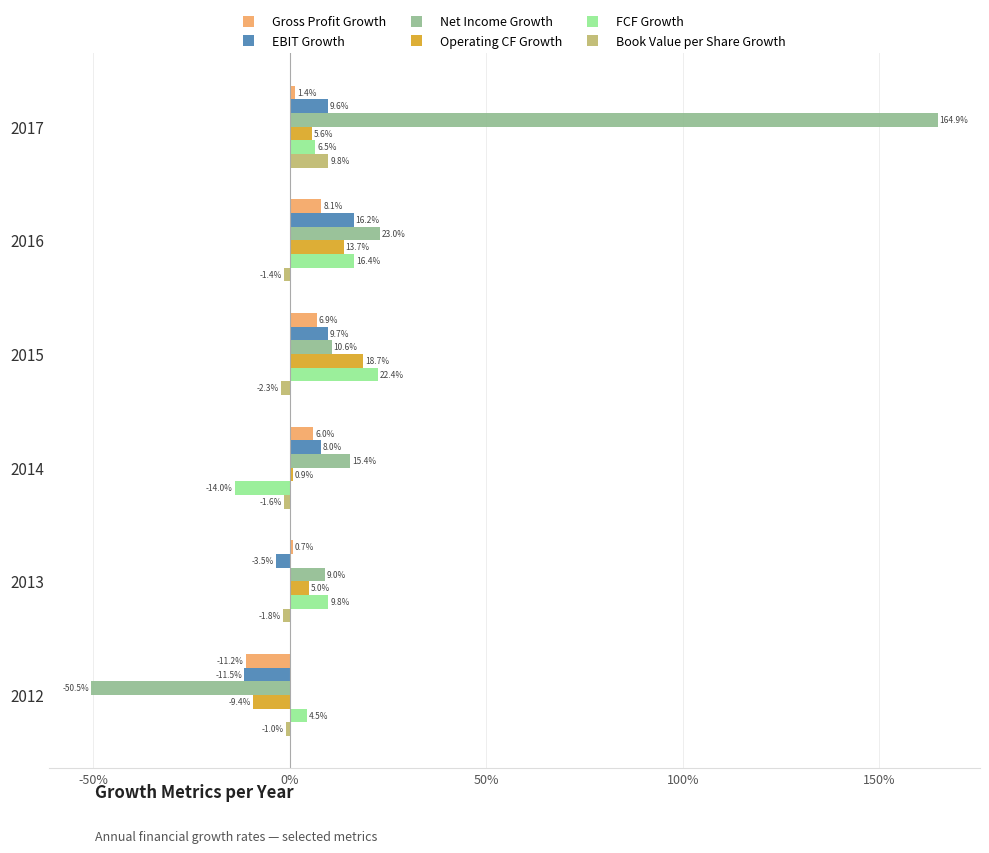

What are all the series names shown in the legend?

Gross Profit Growth, EBIT Growth, Net Income Growth, Operating CF Growth, FCF Growth, Book Value per Share Growth